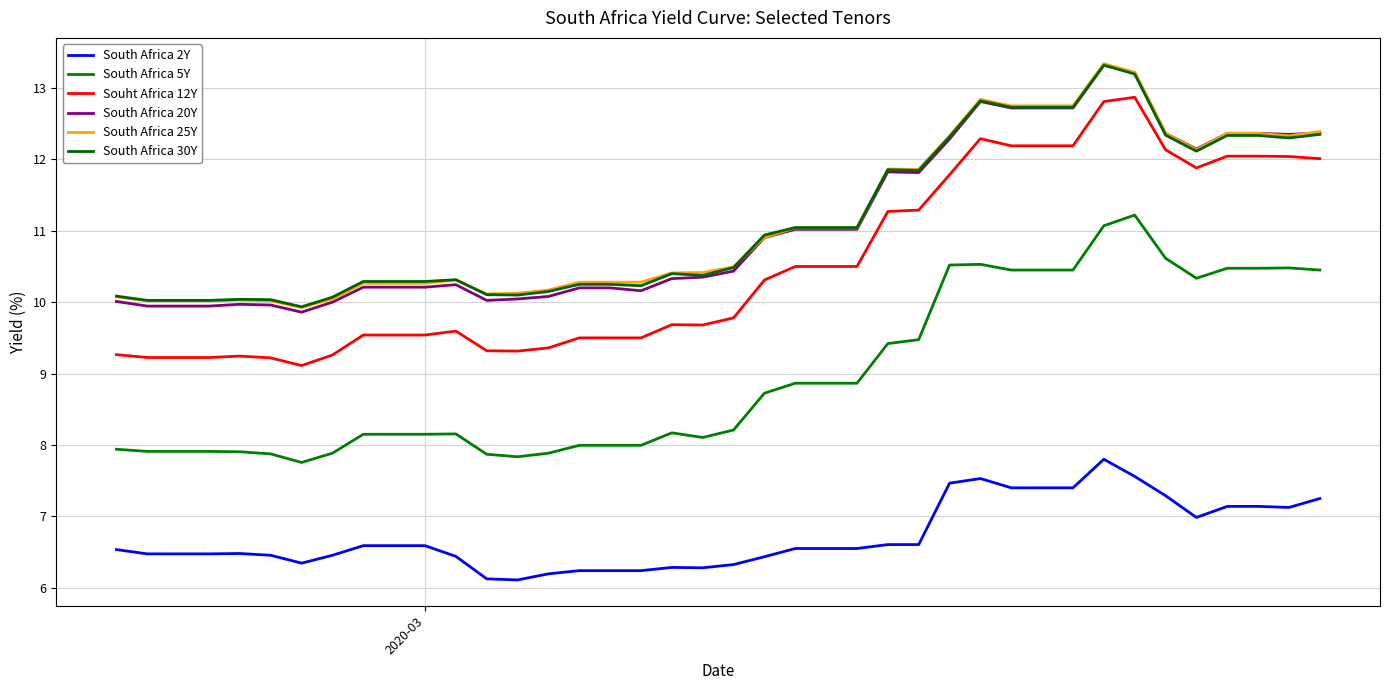

Rank the series by their maximum value, from lowest to highest.

South Africa 2Y, South Africa 5Y, Souht Africa 12Y, South Africa 20Y, South Africa 30Y, South Africa 25Y